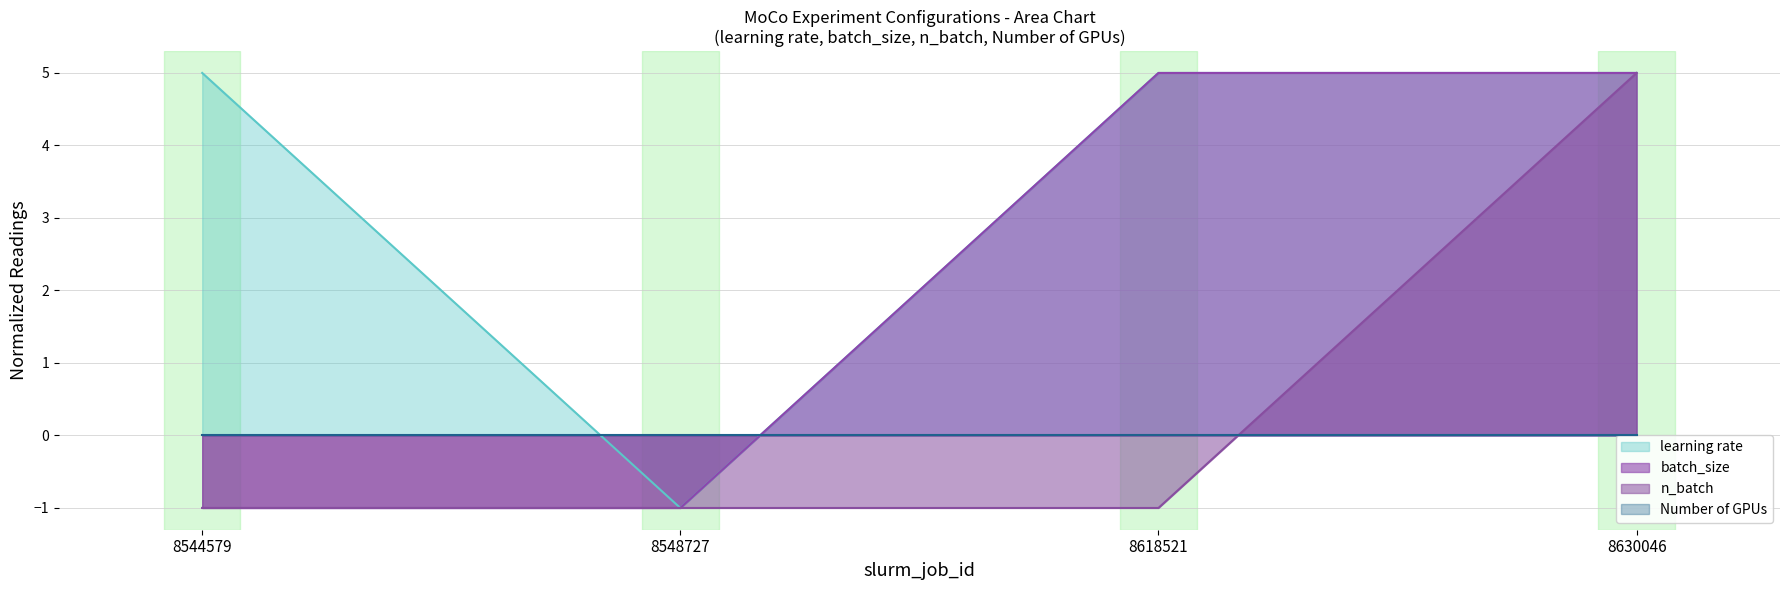

Which series has the widest spread of values?

learning rate